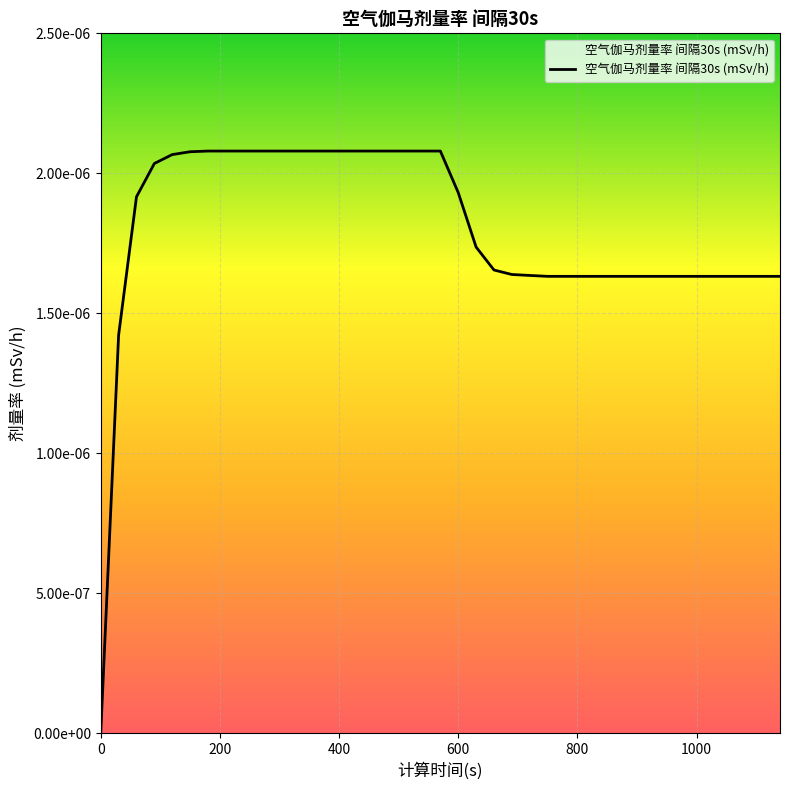

Is this an area chart (filled region under the line)?

Yes